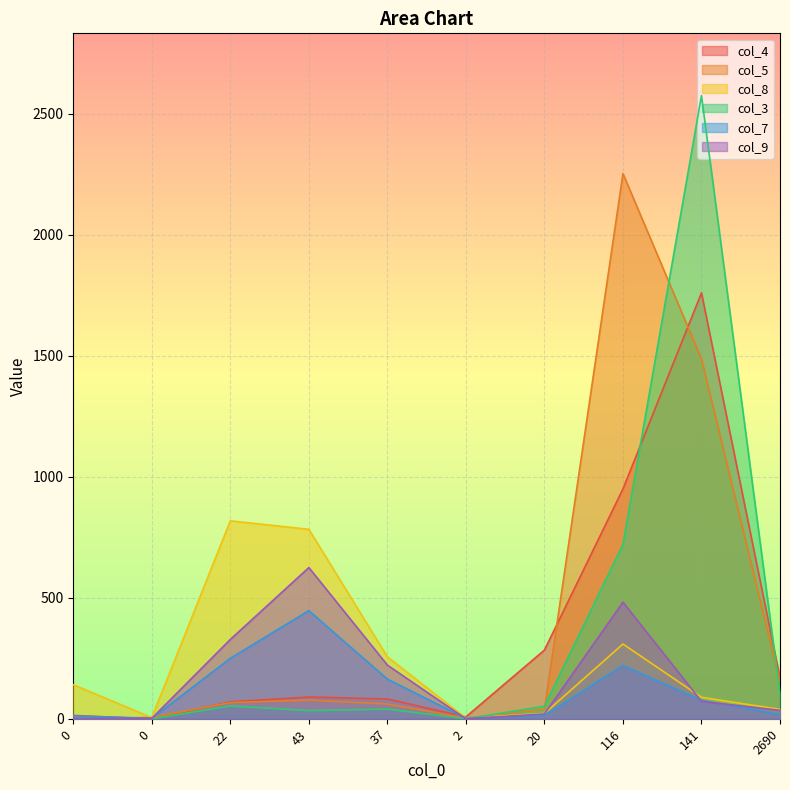

What are all the series names shown in the legend?

col_4, col_5, col_8, col_3, col_7, col_9